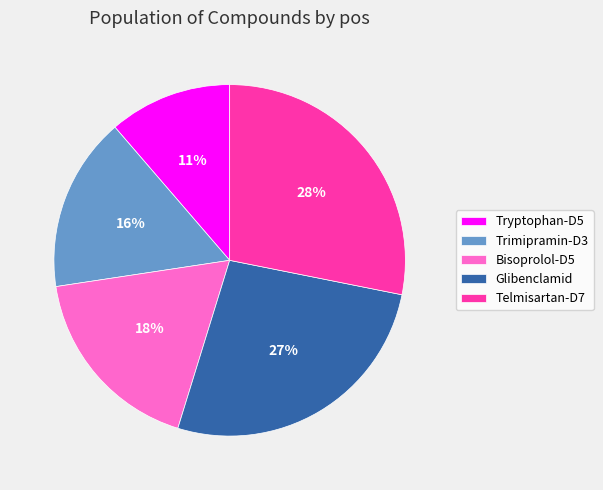

Between Telmisartan-D7 and Glibenclamid, which is larger?

Telmisartan-D7